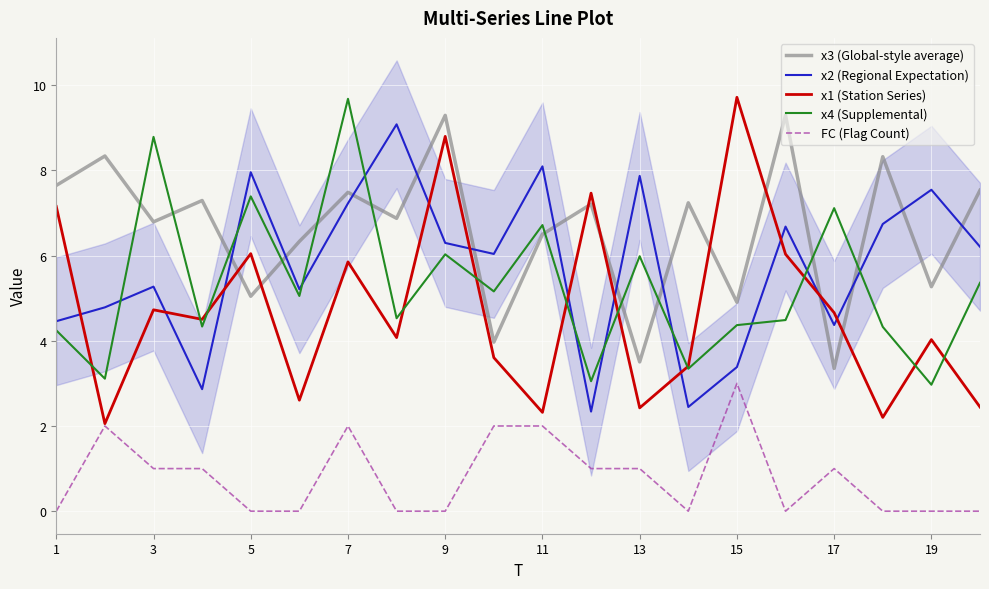

Which series has the widest spread of values?

x1 (Station Series)